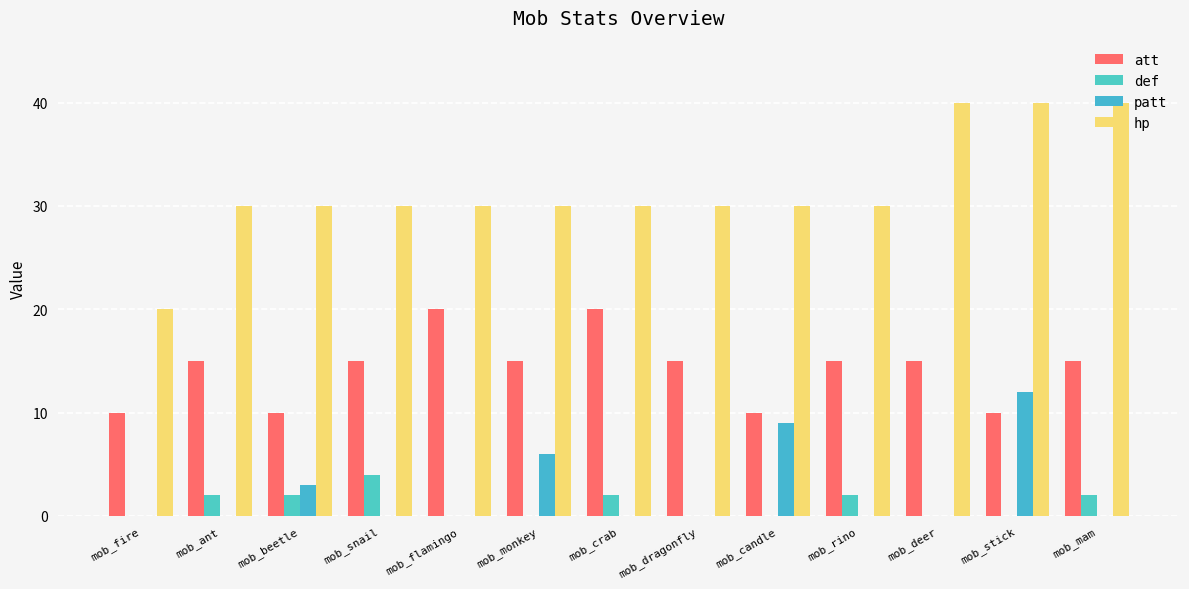

What position from the left is mob_beetle?

3